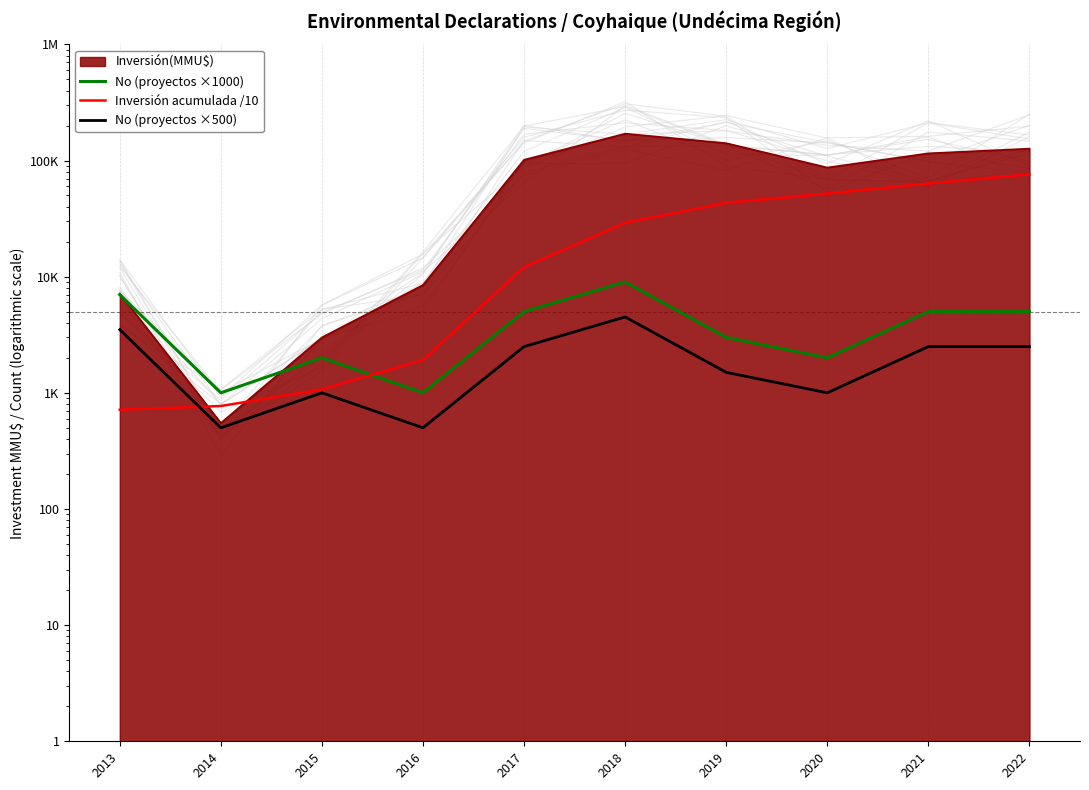

In No (proyectos ×1000), how many points are higher than both neighbors (excluding endpoints)?

2